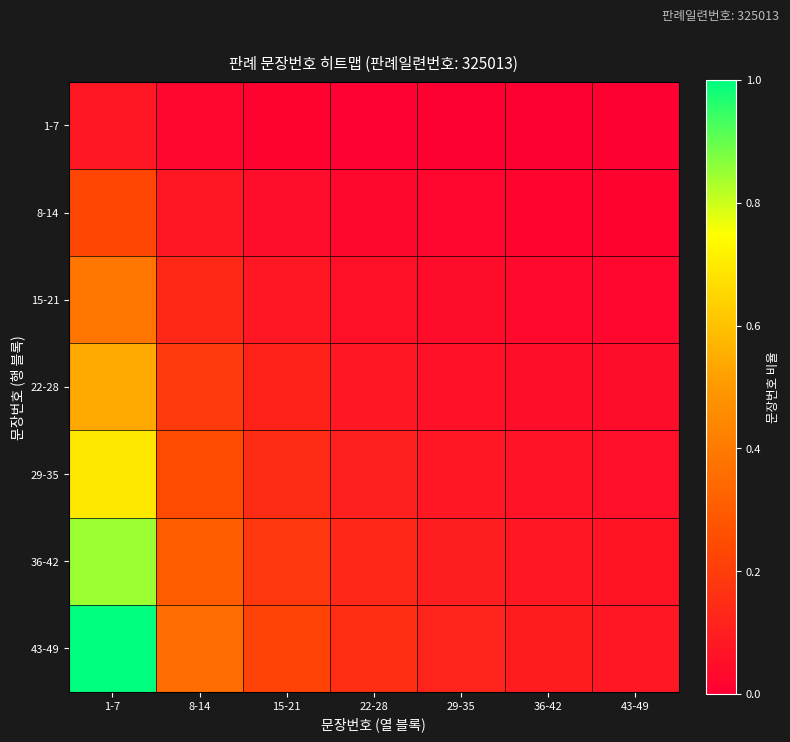

Which series changed the most between 15-21 and 43-49?

43-49